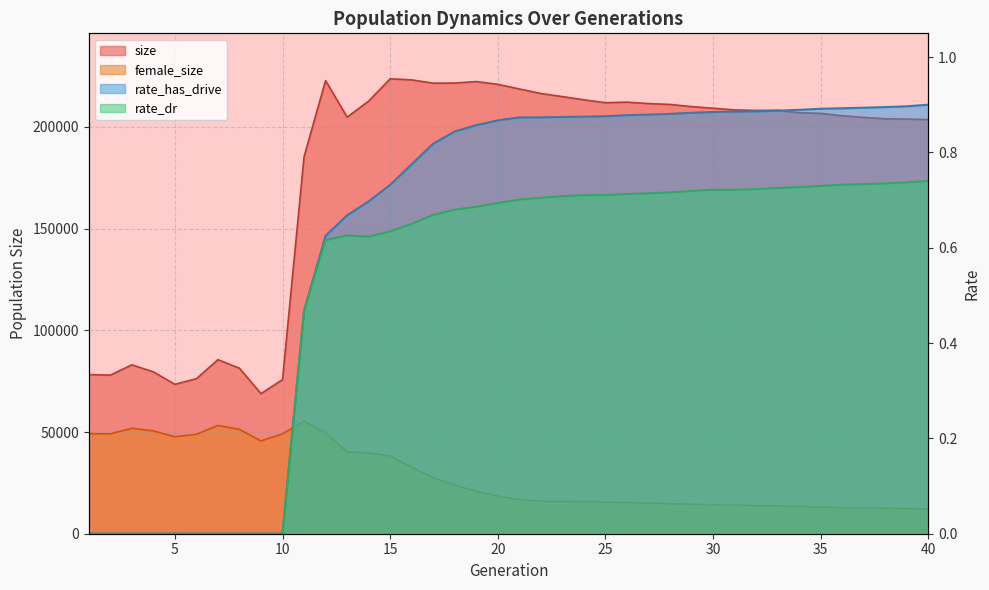

Does the chart have visible grid lines?

Yes